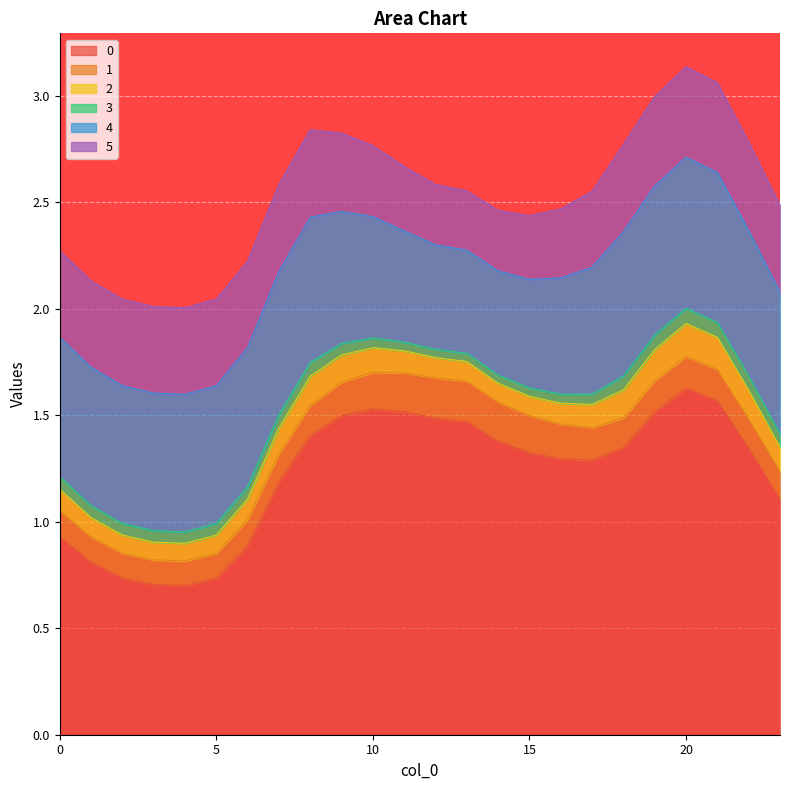

What is the difference between the highest and lowest values at 7?

1.1